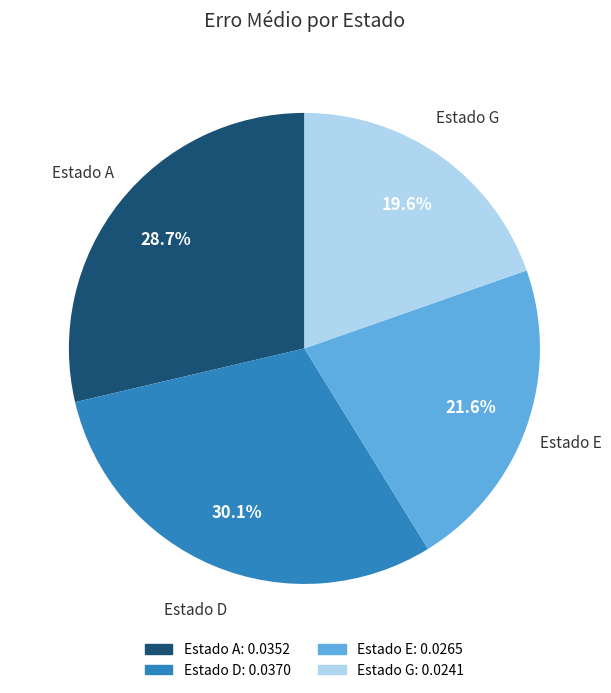

Is there any slice that represents more than half of the pie?

No